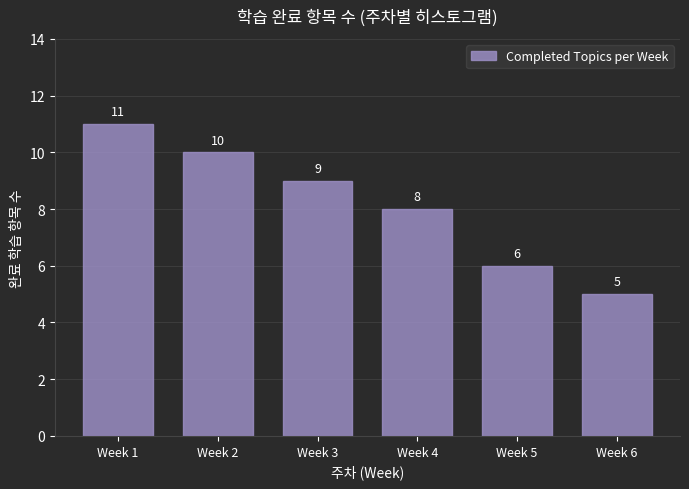

Reading right to left, transcribe all the data shown in this chart.

5	6	8	9	10	11